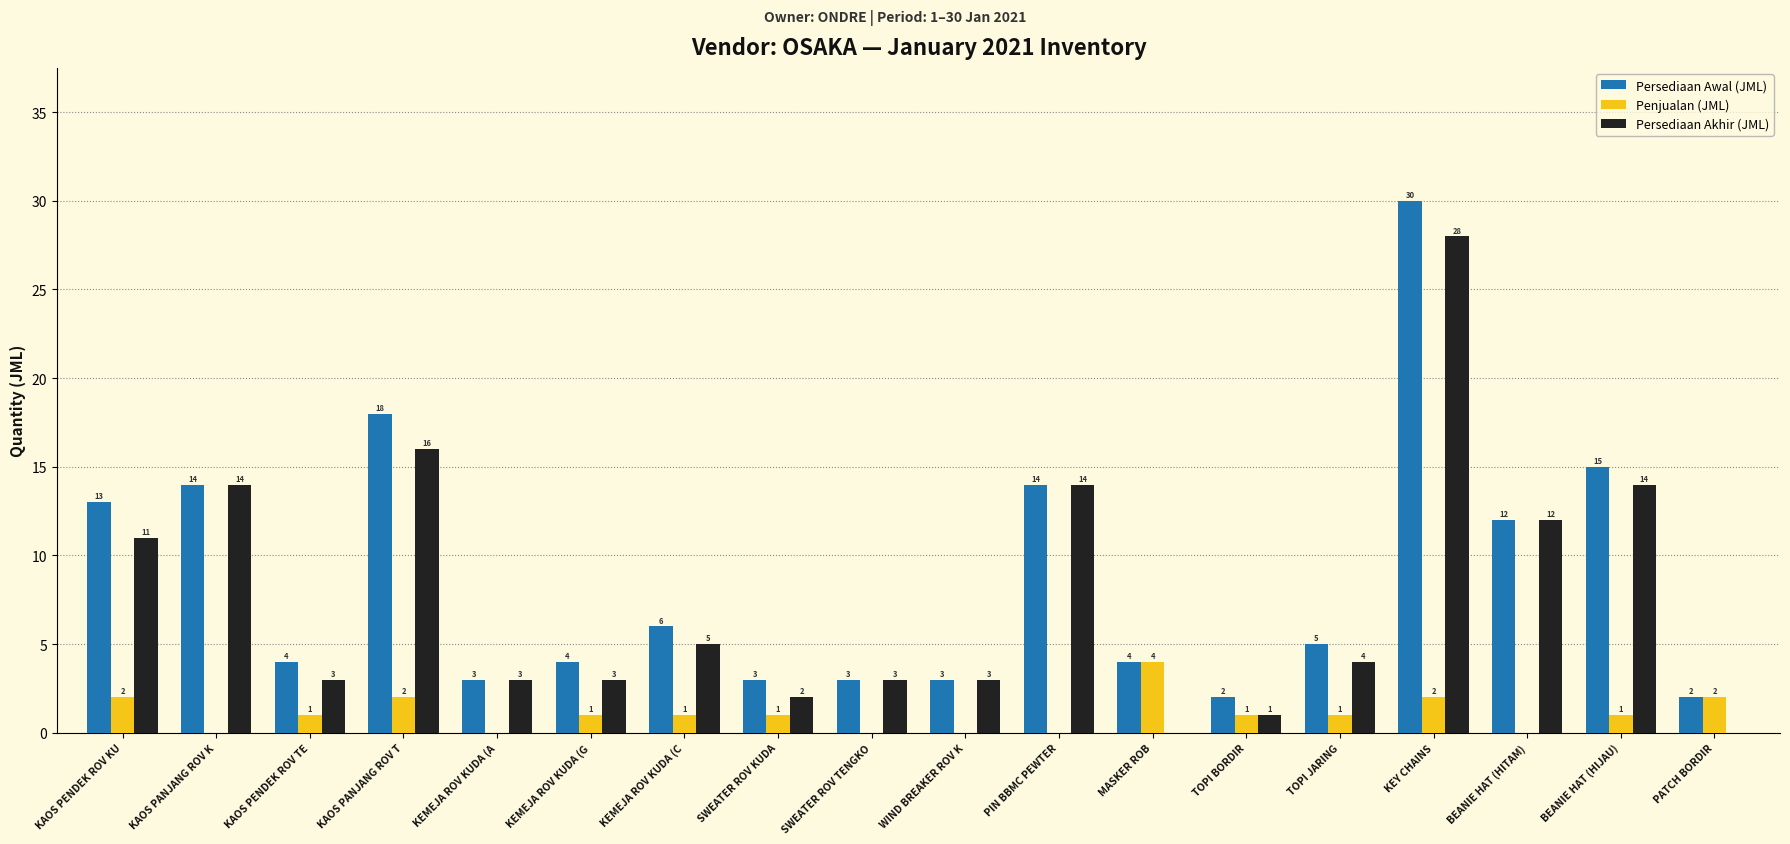

At which label is Persediaan Awal (JML) closest to 16?

BEANIE HAT (HIJAU)